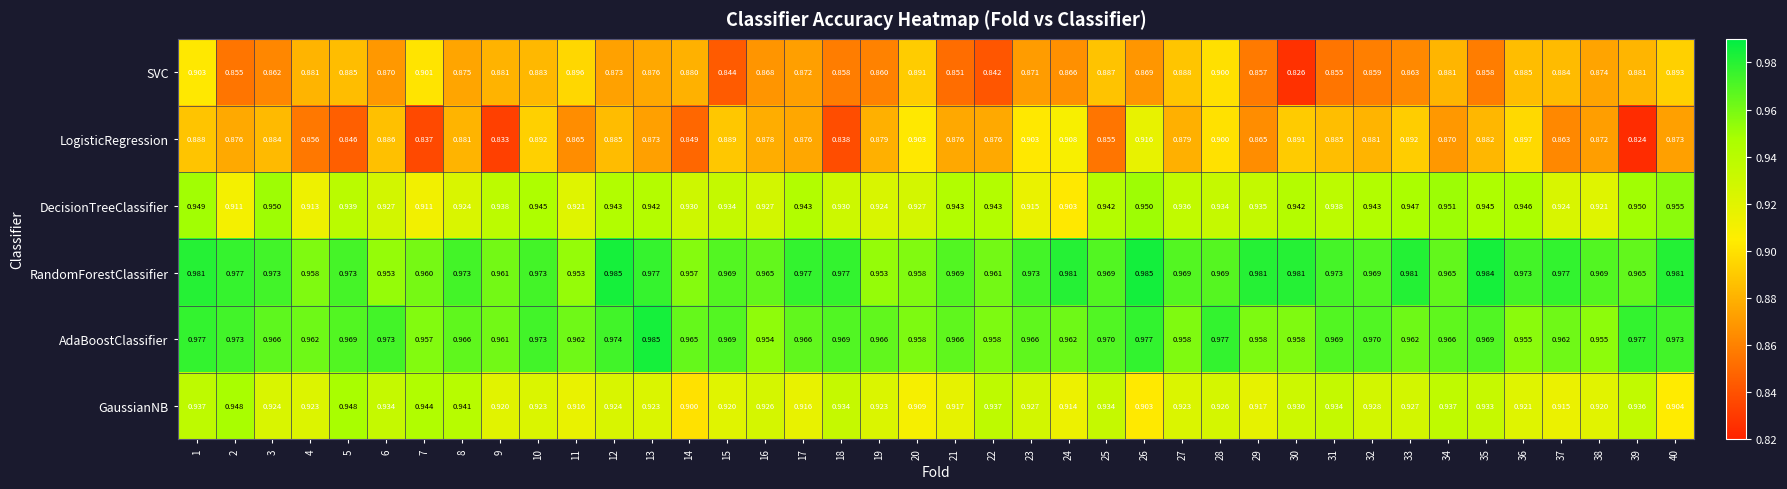

Is the value of GaussianNB at 7 greater than the value of LogisticRegression at 1?

Yes